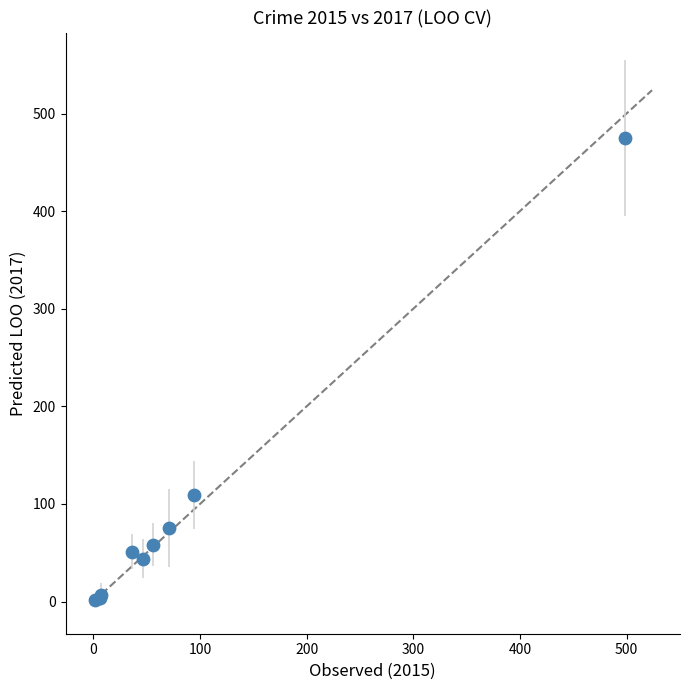

What Y value in the scatter plot is closest to 238?

109